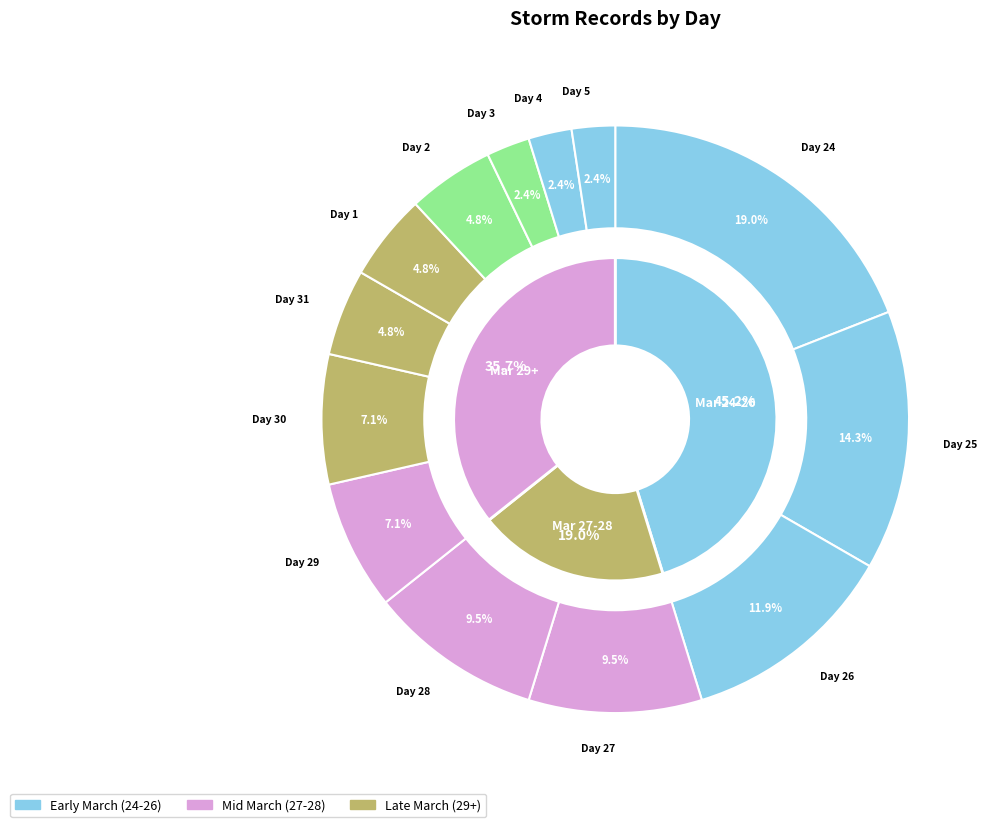

To the nearest percent, what is the average slice percentage?

8%